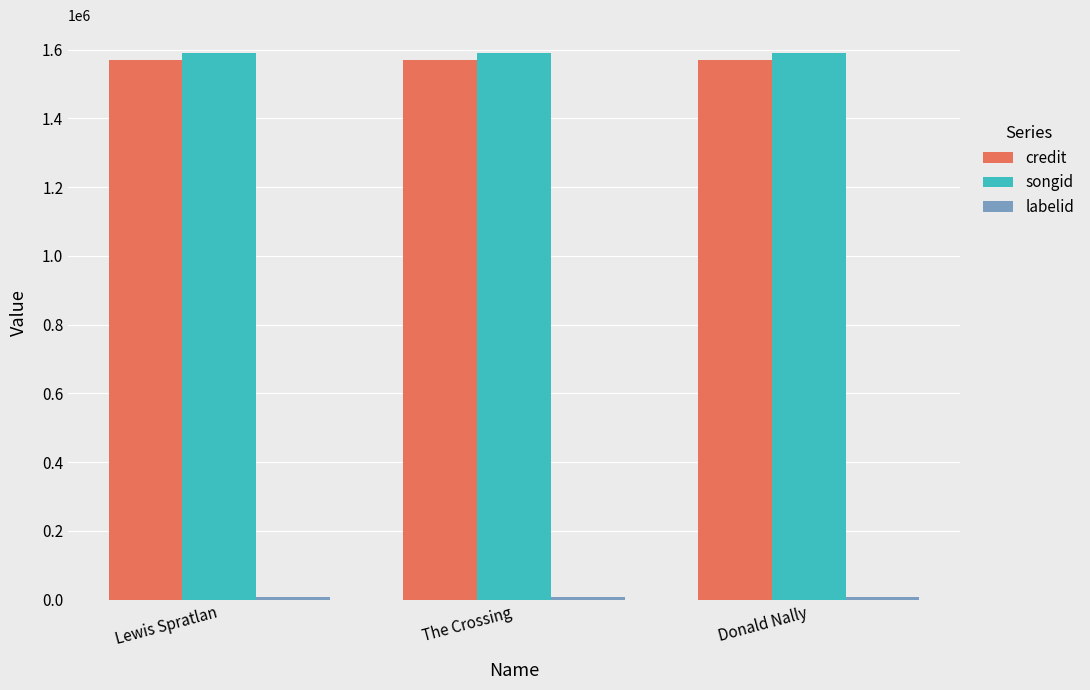

What is the label of the 3rd bar from the left?

Donald Nally